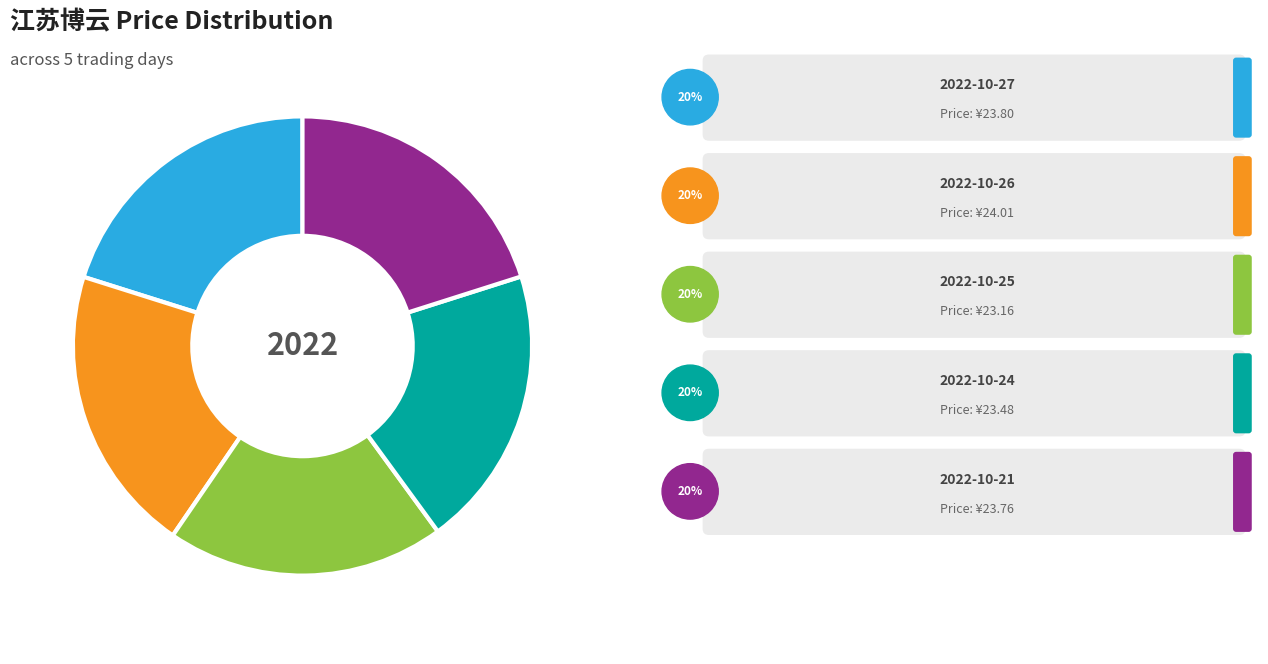

Is there any slice that represents more than half of the pie?

No